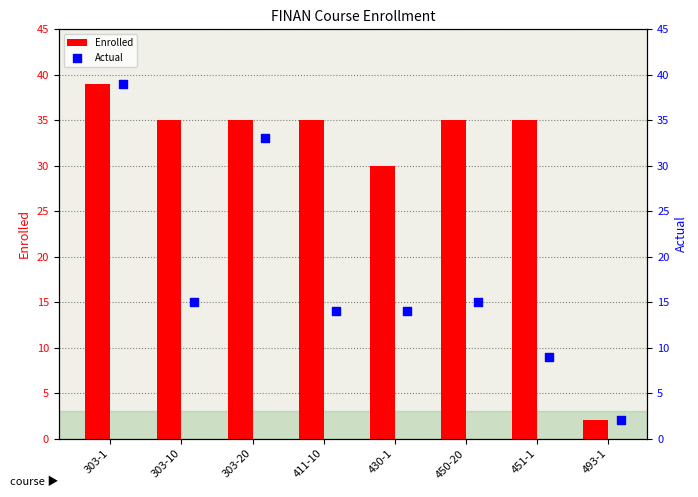

What are all the series names shown in the legend?

Enrolled, Actual